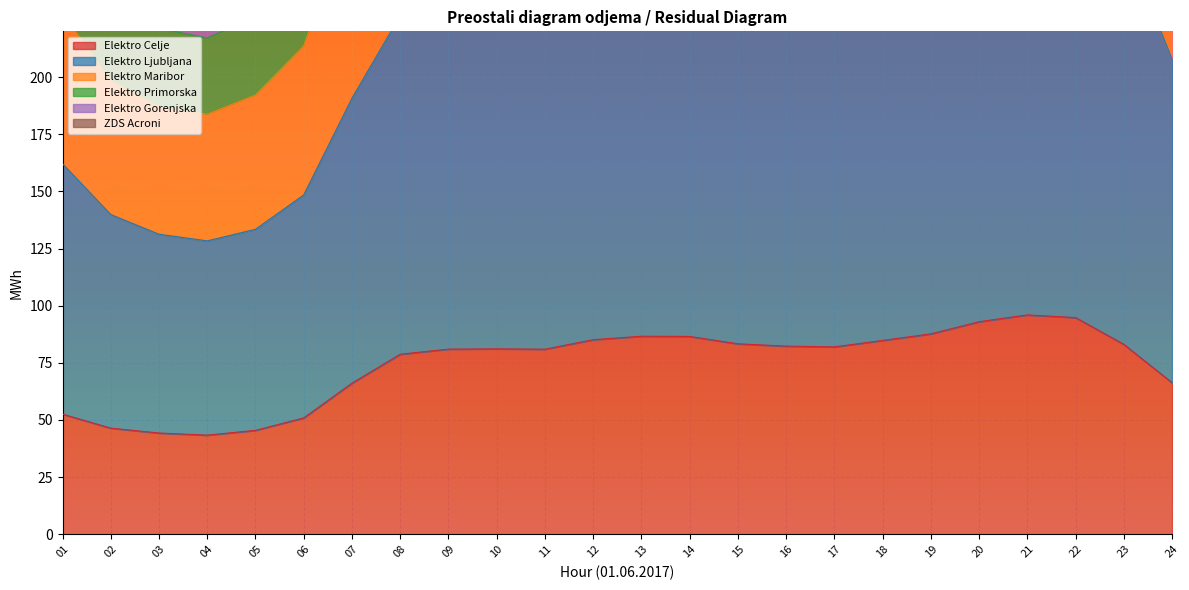

What is the difference between the second highest and minimum values in the Elektro Celje series?

51.4